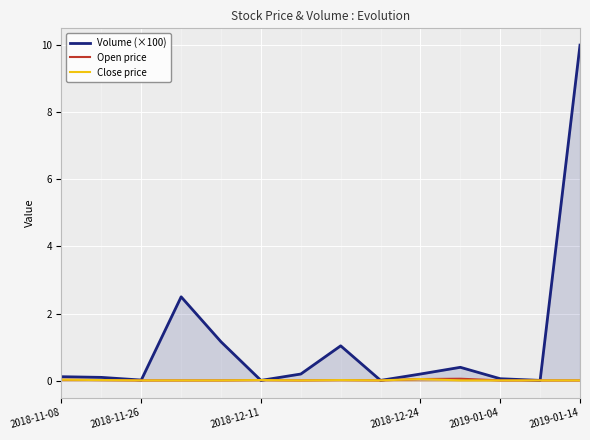

Does the chart display data point markers on the line(s)?

No